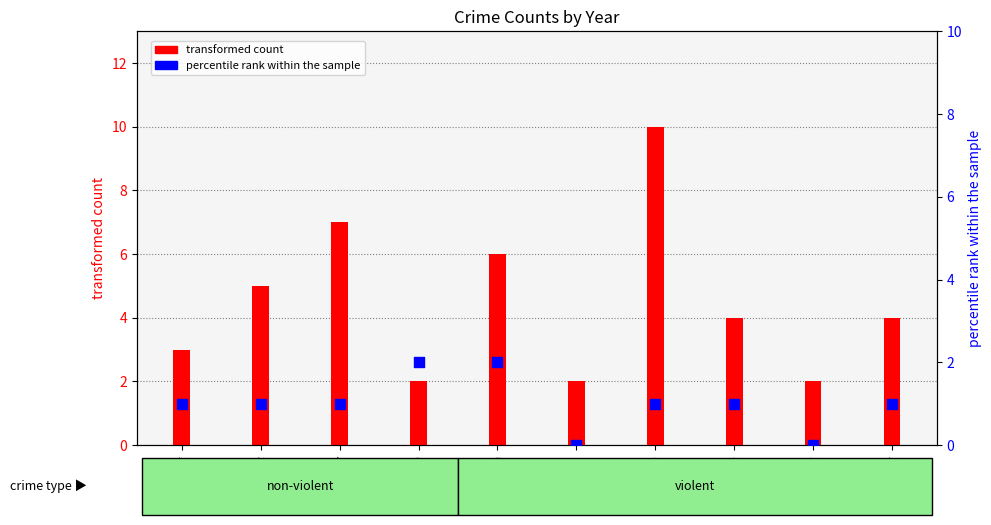

Is the value of transformed count at 2017 greater than the value of percentile rank within the sample at 2017?

Yes